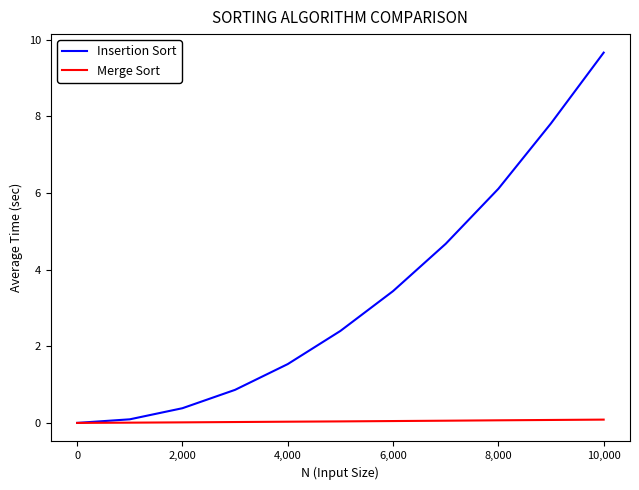

List the series in order of their peak value, highest first.

Insertion Sort, Merge Sort